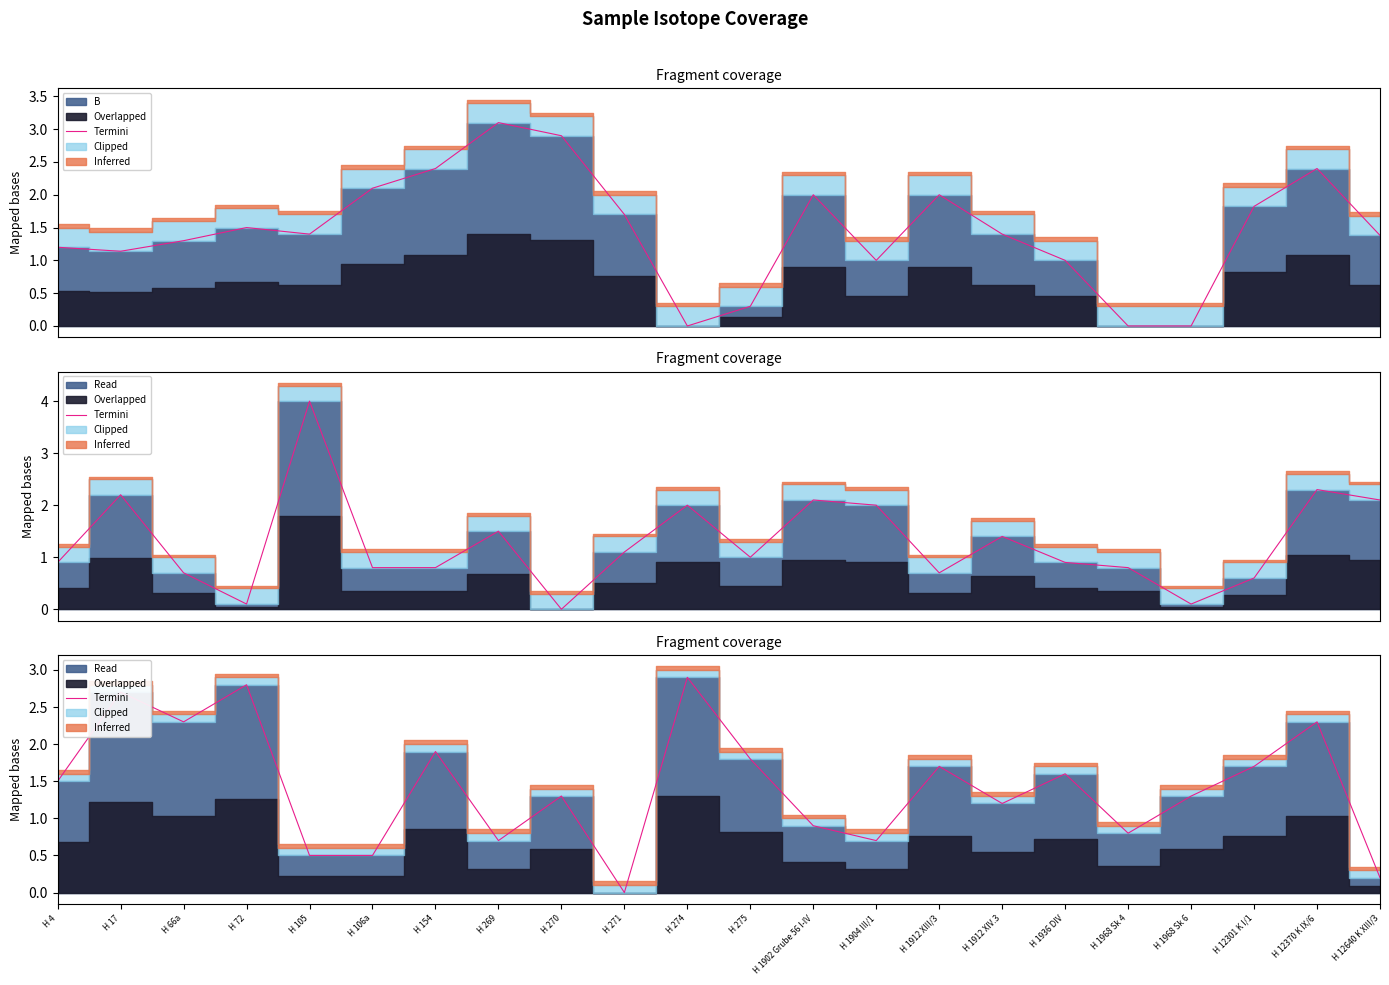

List the labels in order of value, largest first.

H 274, H 72, H 17, H 66a, H 12370 K IX/6, H 154, H 275, H 1912 XIII/3, H 12301 K I/1, H 1936 DIV, H 4, H 270, H 1968 Sk 6, H 1912 XIV.3, H 1902 Grube 56 I-IV, H 1968 Sk 4, H 269, H 1904 III/1, H 105, H 106a, H 12640 K XIII/3, H 271